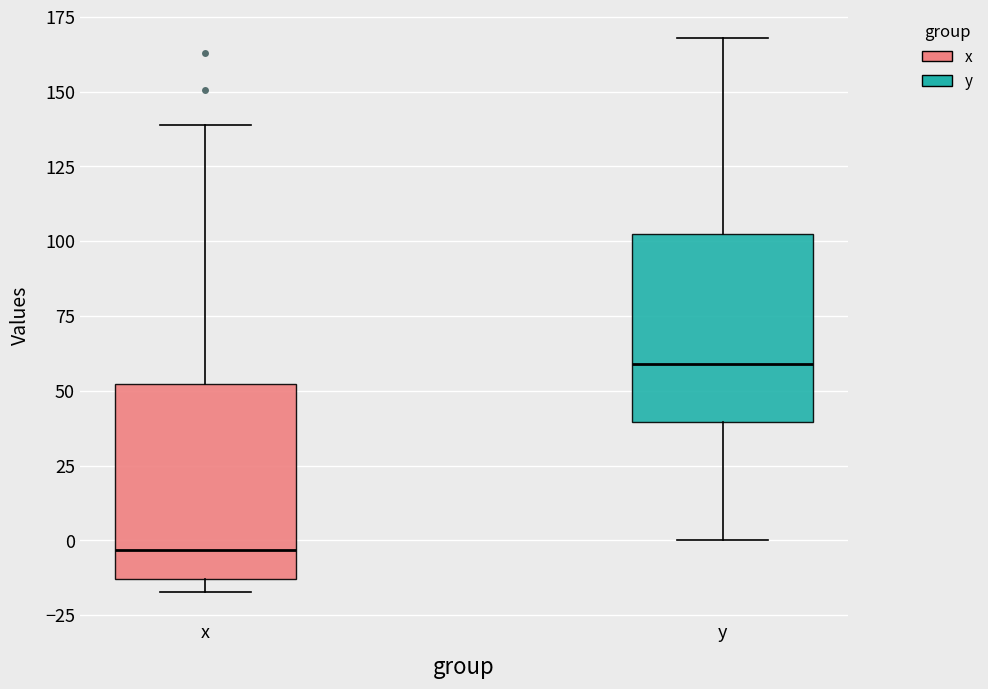

Where does the median line of the box for x sit on the y-axis? The values are not printed on the chart, so give them approximately, as read against the axis.

-5